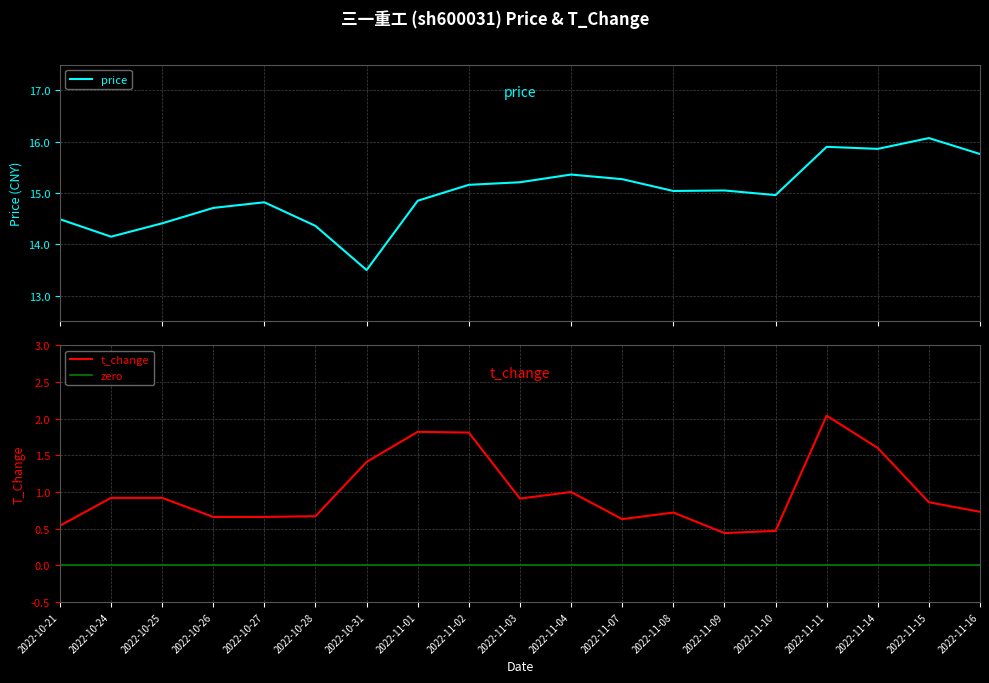

The t_change series shows 0.7 at 2022-10-27. True or false?

True